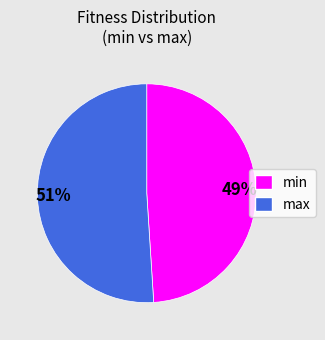

To the nearest percent, what percentage of the pie is max?

51%